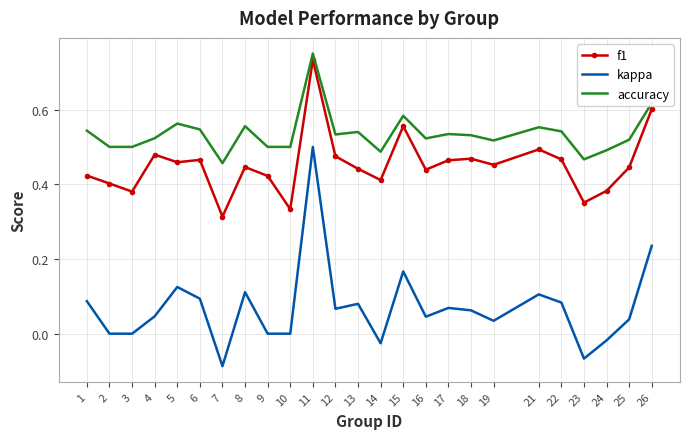

Rank the series by their maximum value, from highest to lowest.

accuracy, f1, kappa